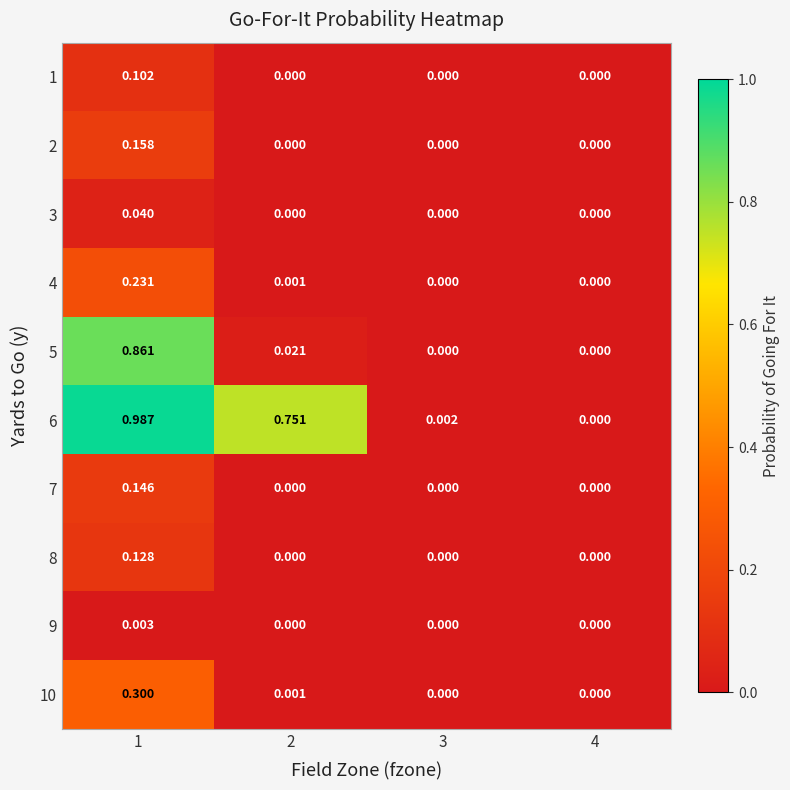

Is the value of 2 at 4 greater than the value of 5 at 2?

No